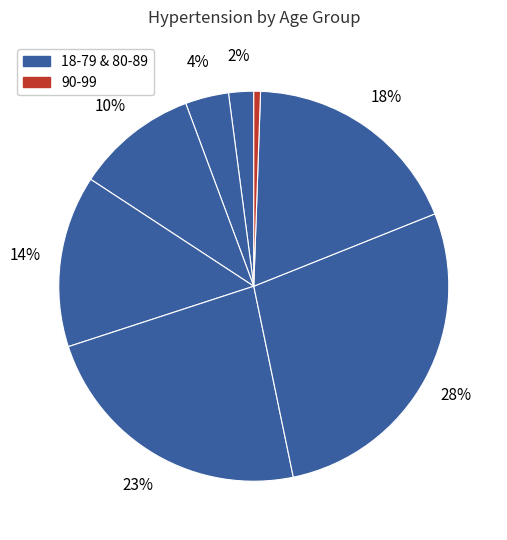

Count the number of slices in the pie.

8